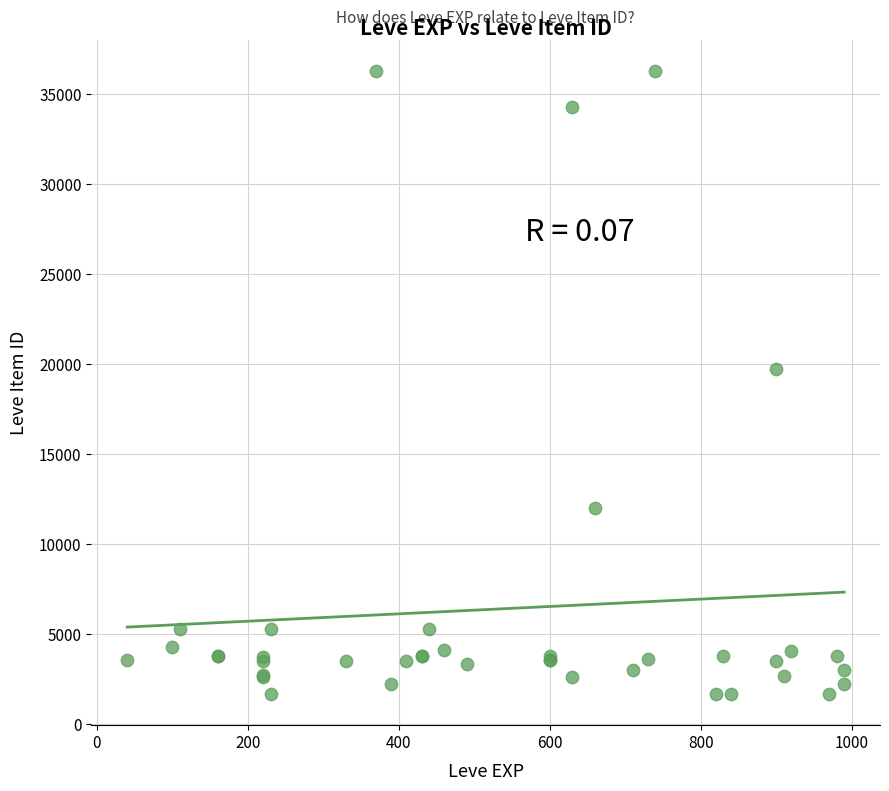

What Y value in the scatter plot is closest to 18967?

19744